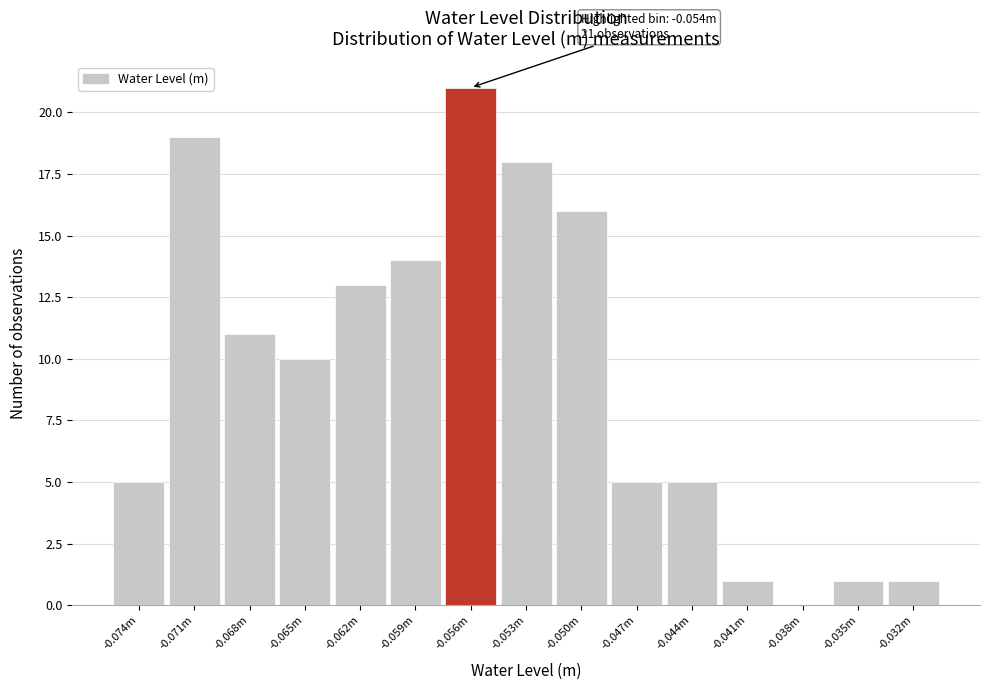

Reading right to left, what are all the values shown in this chart?

-0.032m=1	-0.035m=1	-0.038m=0	-0.041m=1	-0.044m=5	-0.047m=5	-0.050m=16	-0.053m=18	-0.056m=21	-0.059m=14	-0.062m=13	-0.065m=10	-0.068m=11	-0.071m=19	-0.074m=5